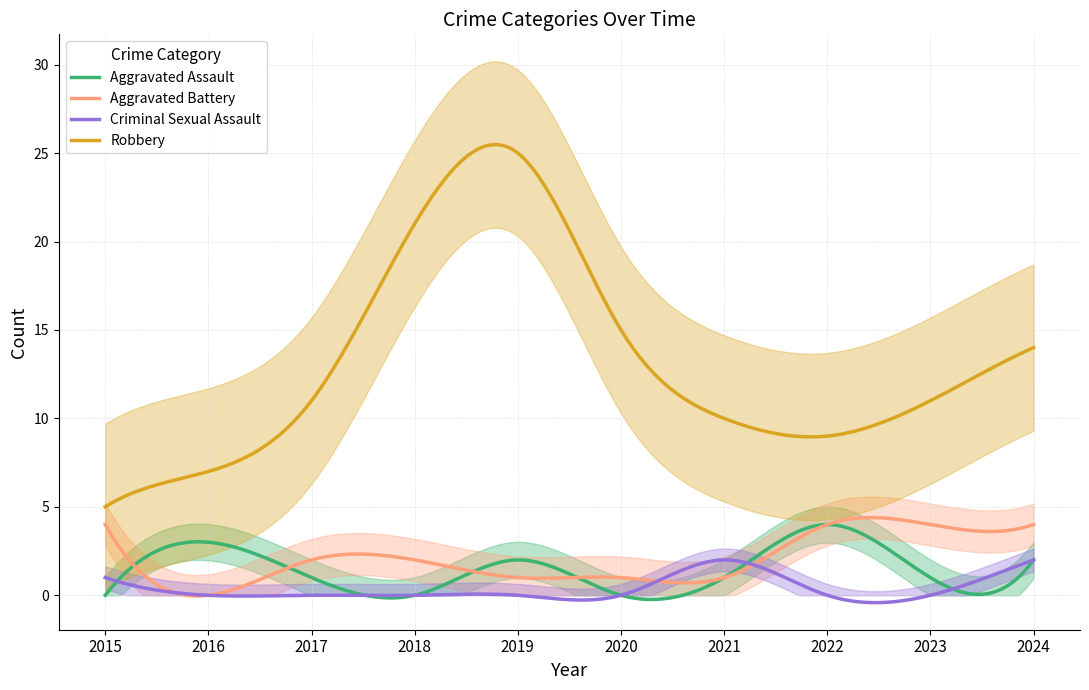

What is the sum of the Aggravated Assault values at 2020 and 2022?

4